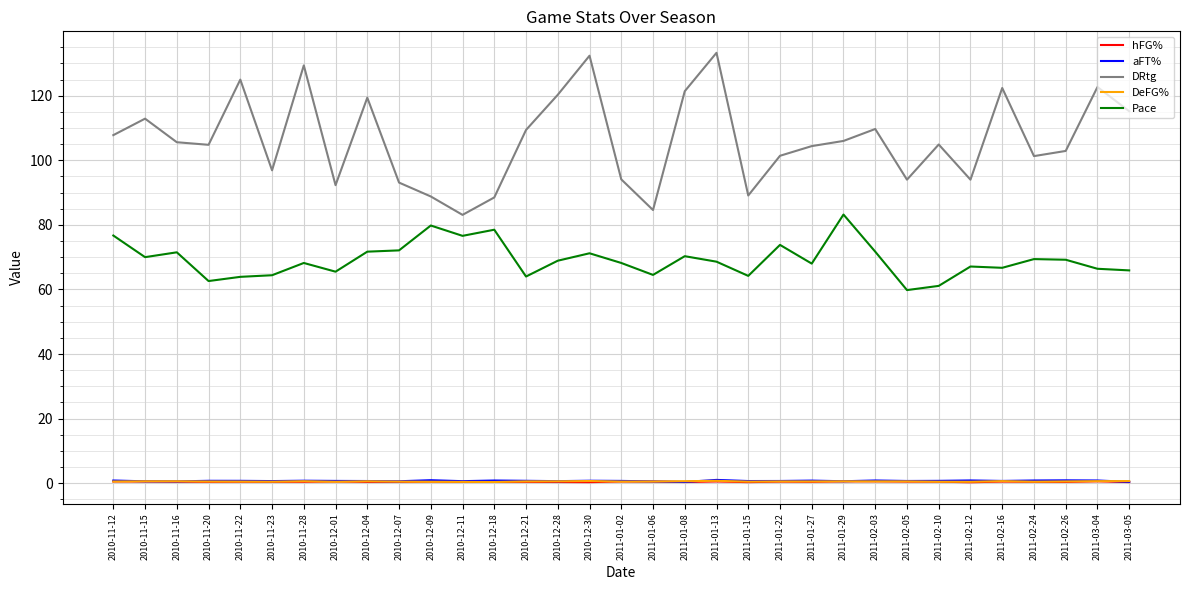

What is the difference between the Pace values at 2011-01-29 and 2010-11-22?

19.3